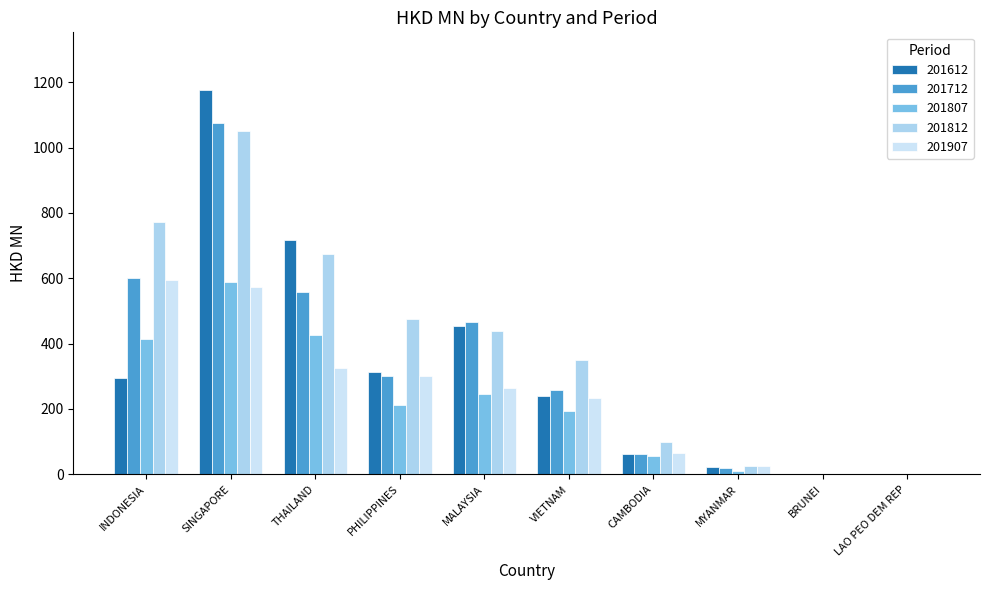

What position from the right is CAMBODIA?

4